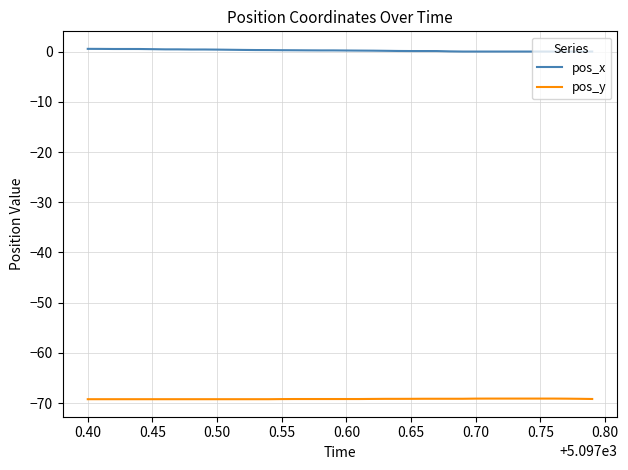

Rank the series by their maximum value, from highest to lowest.

pos_x, pos_y